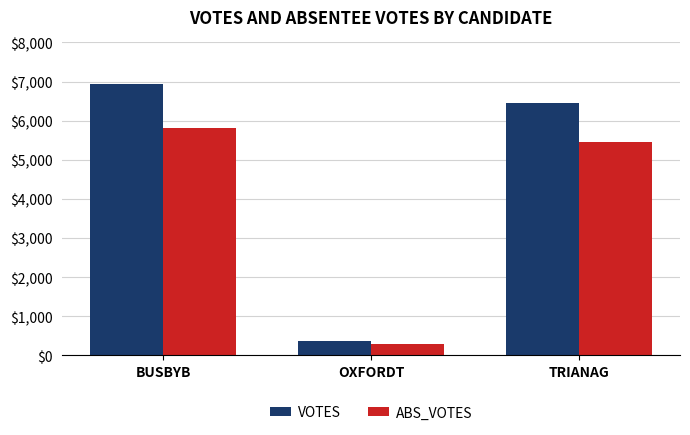

What is the total value across all series at OXFORDT?

678